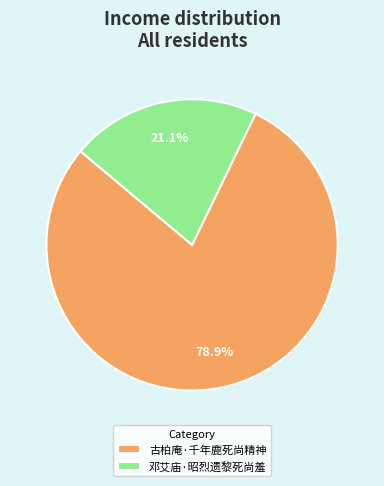

To the nearest percent, what percentage of the pie is 邓艾庙·昭烈遗黎死尚羞?

21%